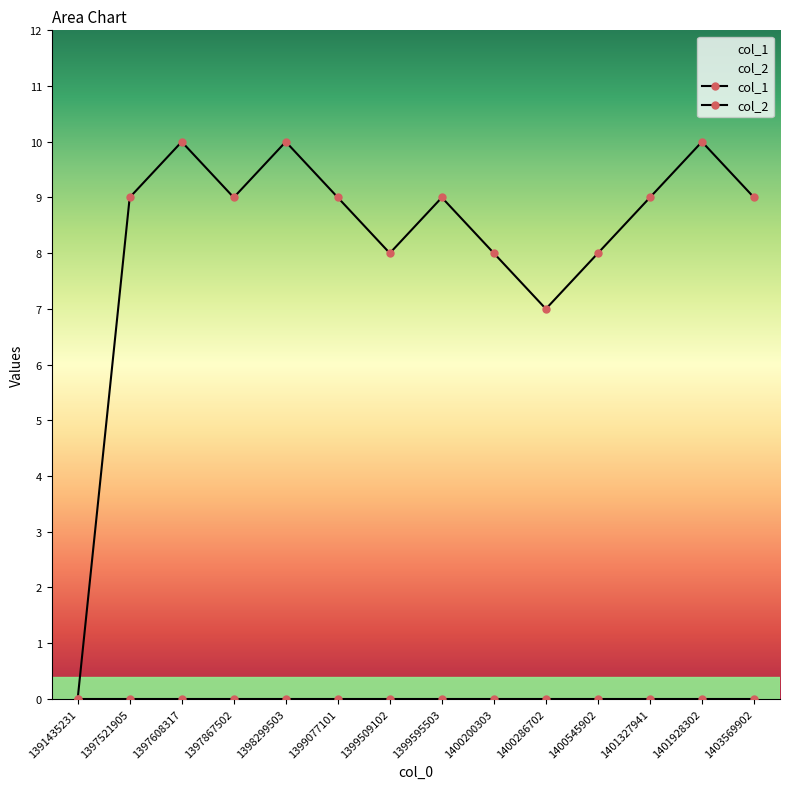

What is the maximum value shown in the chart?

10